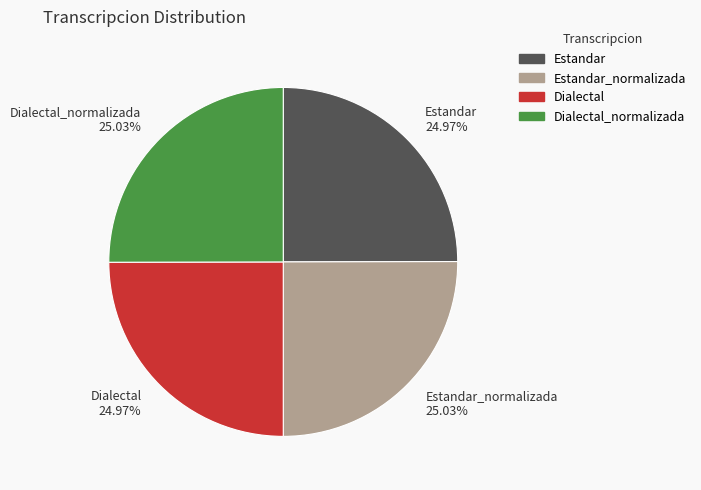

Does Dialectal account for over 50% of the chart?

No